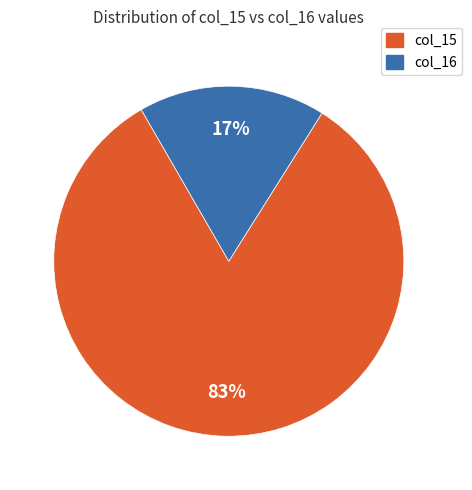

Is there a majority slice in this chart?

Yes